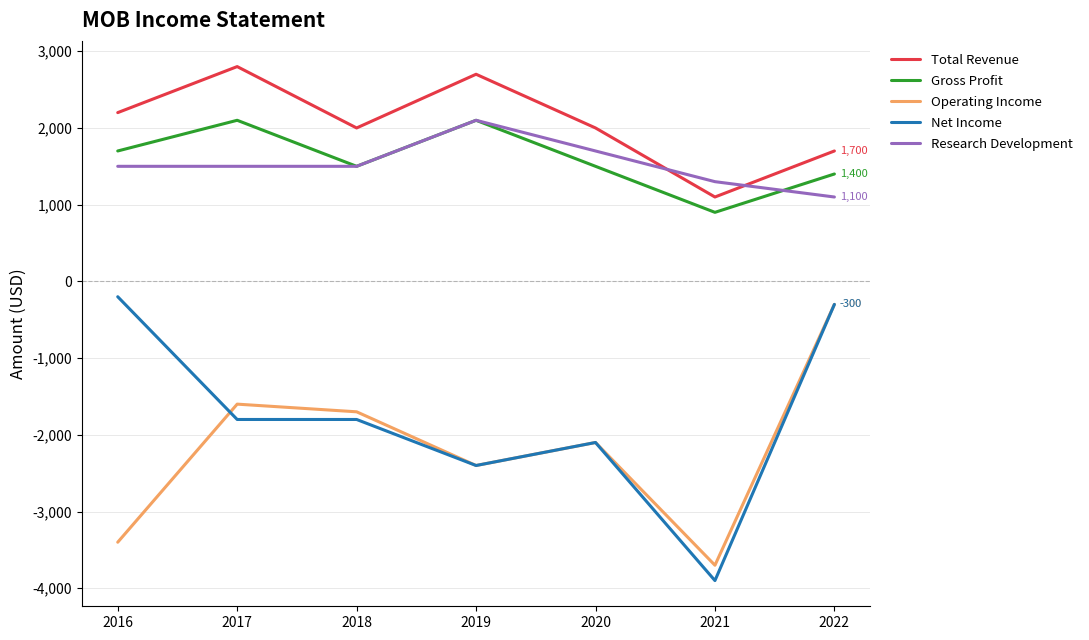

True or false: Net Income and Gross Profit cross at least once.

False